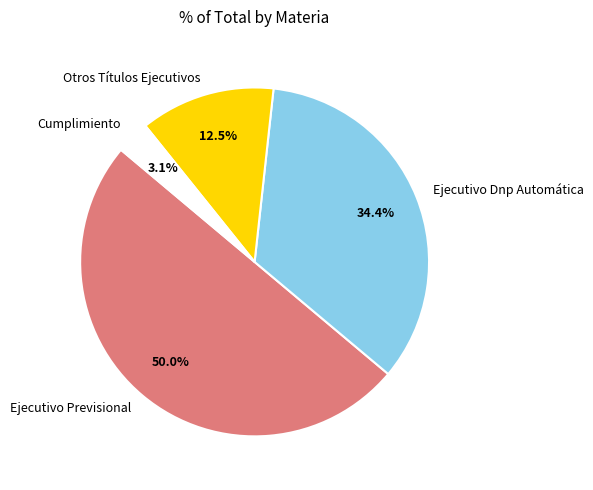

Which category has the smallest portion of the pie?

Cumplimiento